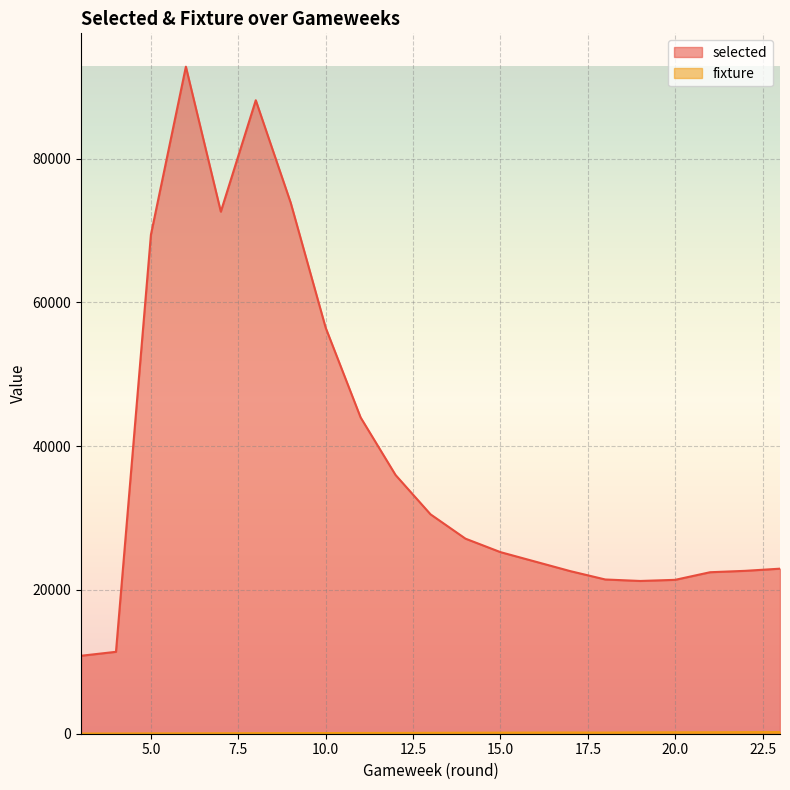

Which category has the highest value in the fixture series?

23